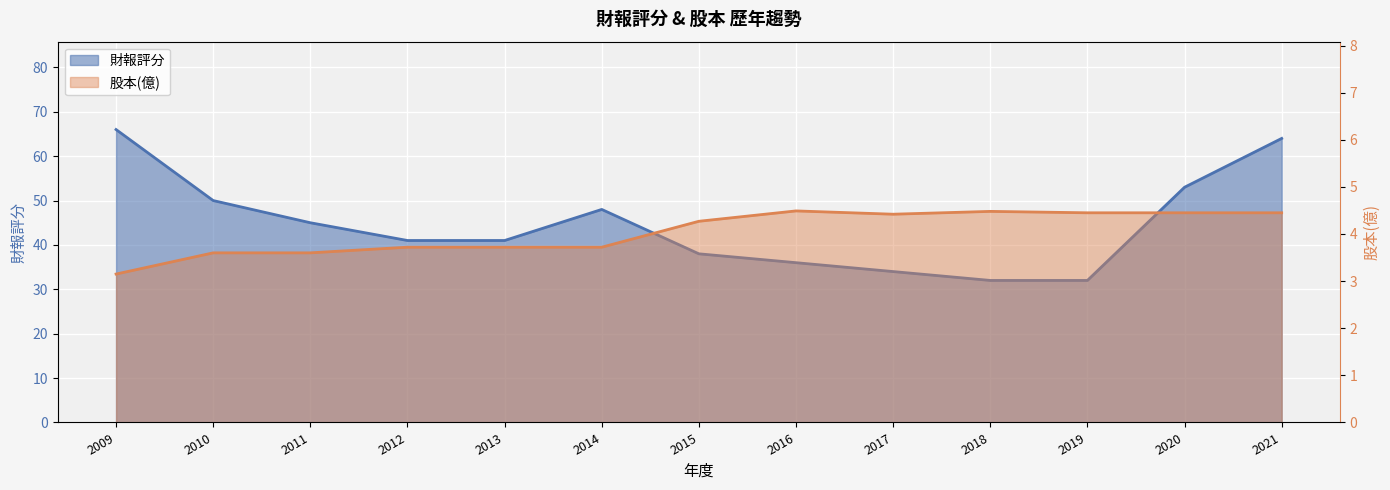

In 股本(億), how many points are higher than both neighbors (excluding endpoints)?

2